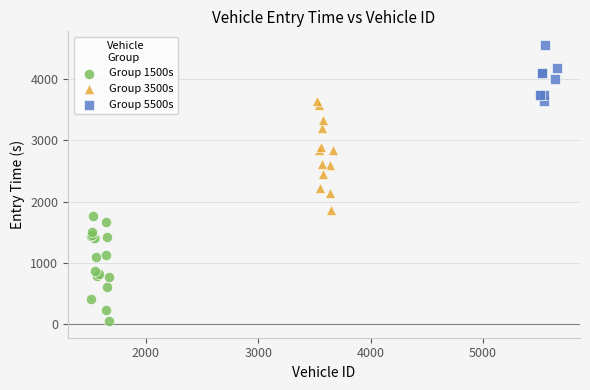

What are all the series names shown in the legend?

Group 1500s, Group 3500s, Group 5500s